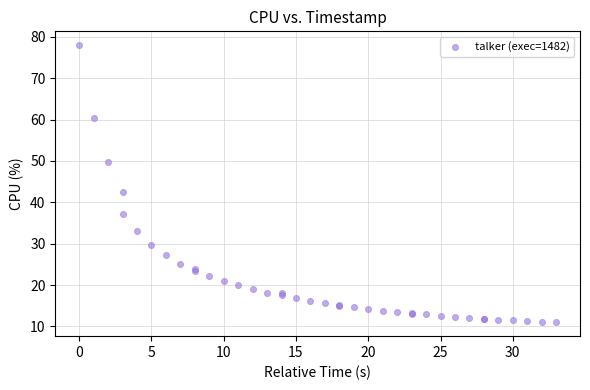

What Y value in the scatter plot is closest to 44?

42.6